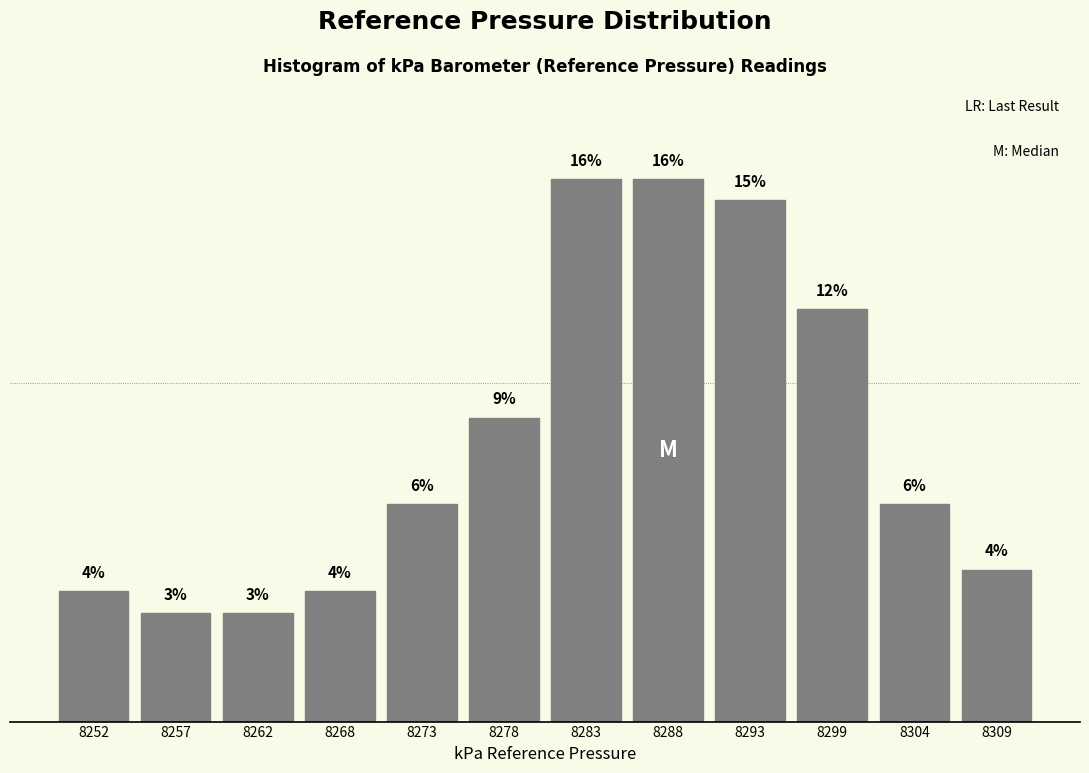

Does the chart contain any negative values?

No